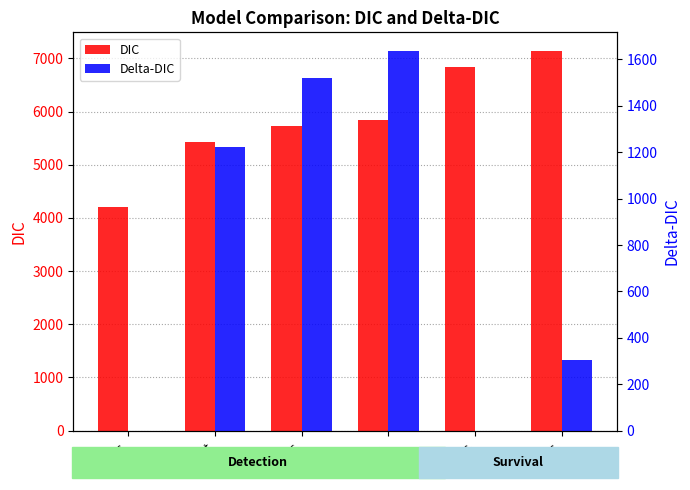

Rank the categories by DIC value from highest to lowest.

Phitsps, Phitps, Phi.p., Phi.pts, Phi.pt, Phi.ps